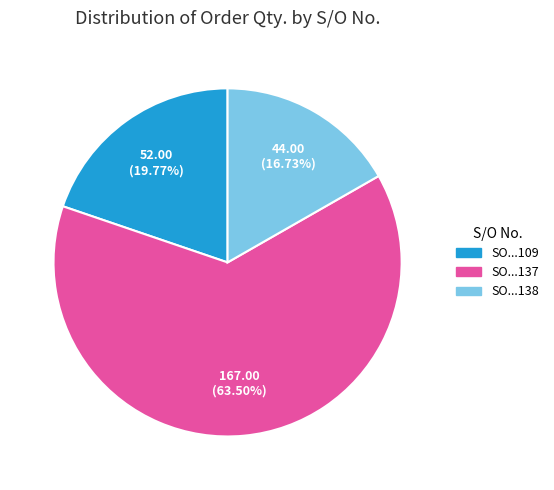

Which slice is the largest?

SO...137